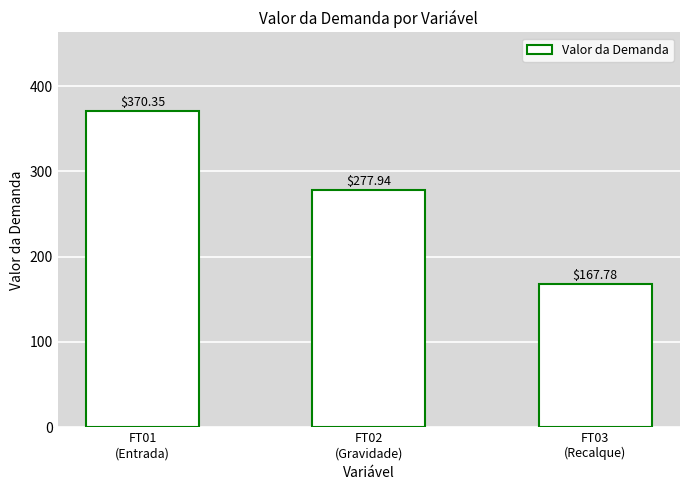

At which category does the chart reach its peak across all series?

FT01
(Entrada)